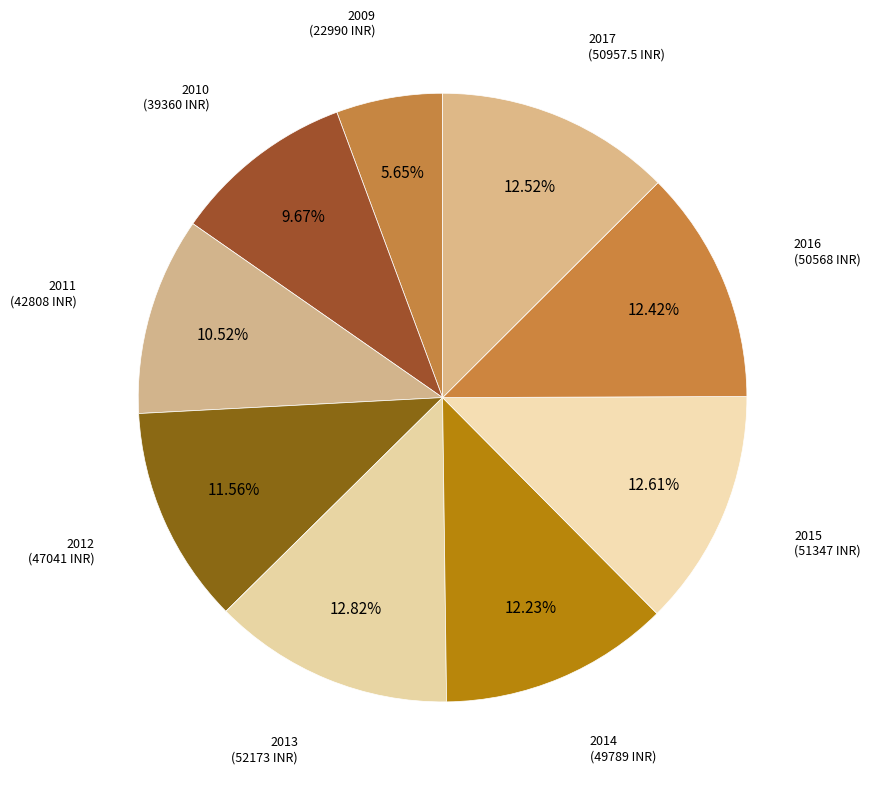

How many segments does this pie chart have?

9